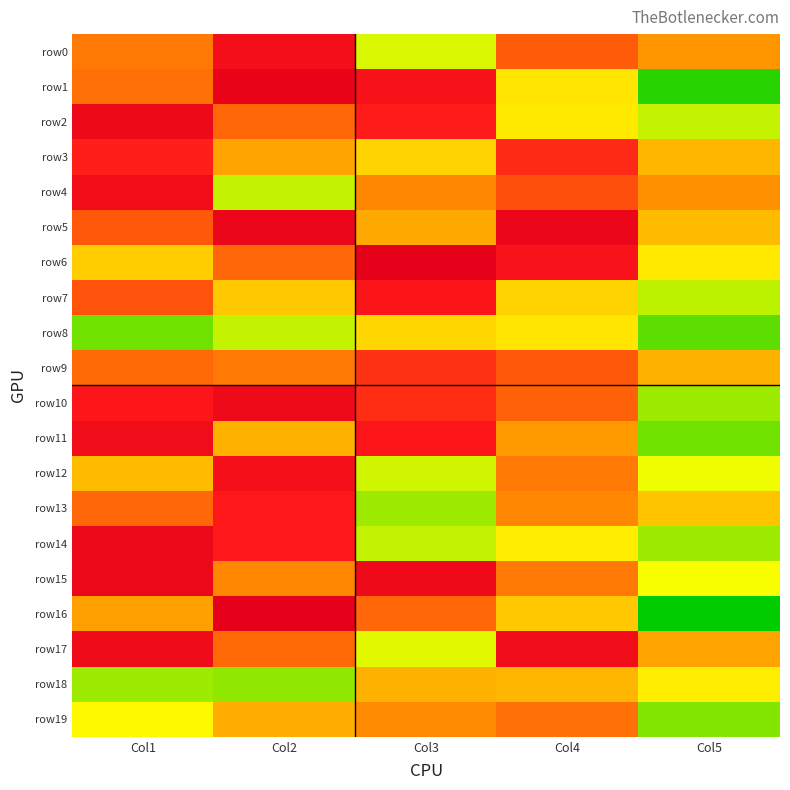

The value of row9 at Col2 is 82. True or false?

False